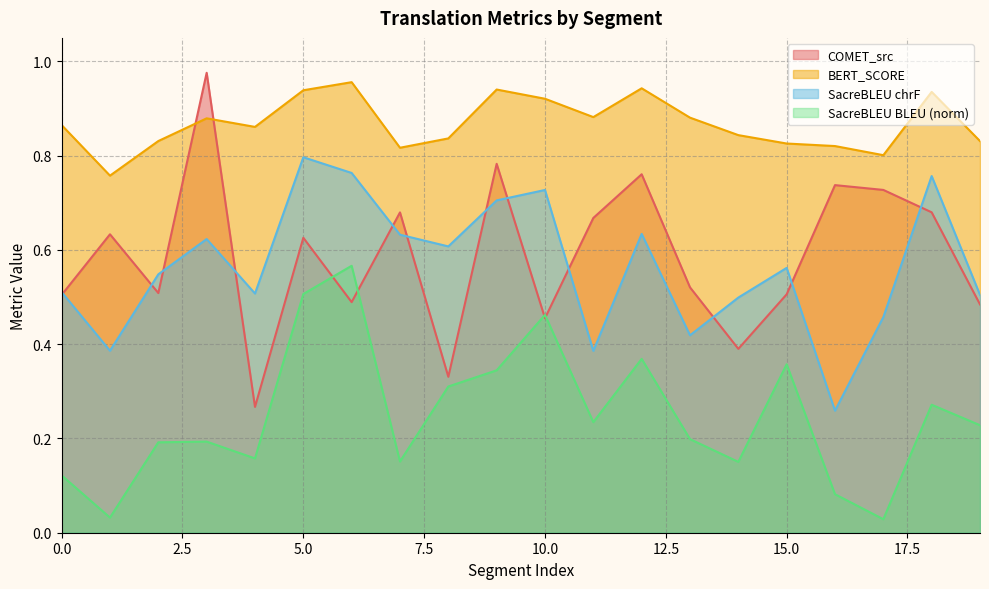

What is the difference between the second highest and minimum values in the metric_BERT_SCORE series?

0.2